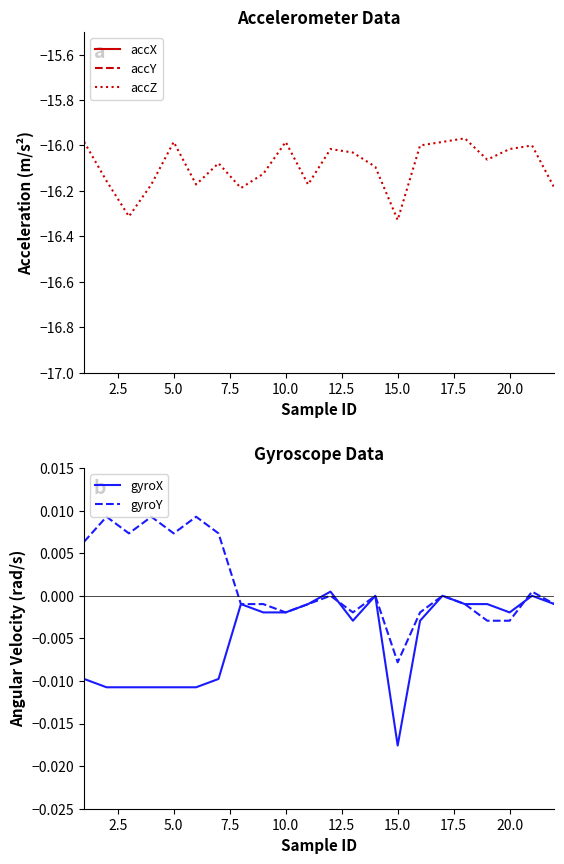

List the series in order of their peak value, highest first.

gyroY, gyroX, accY, accX, accZ